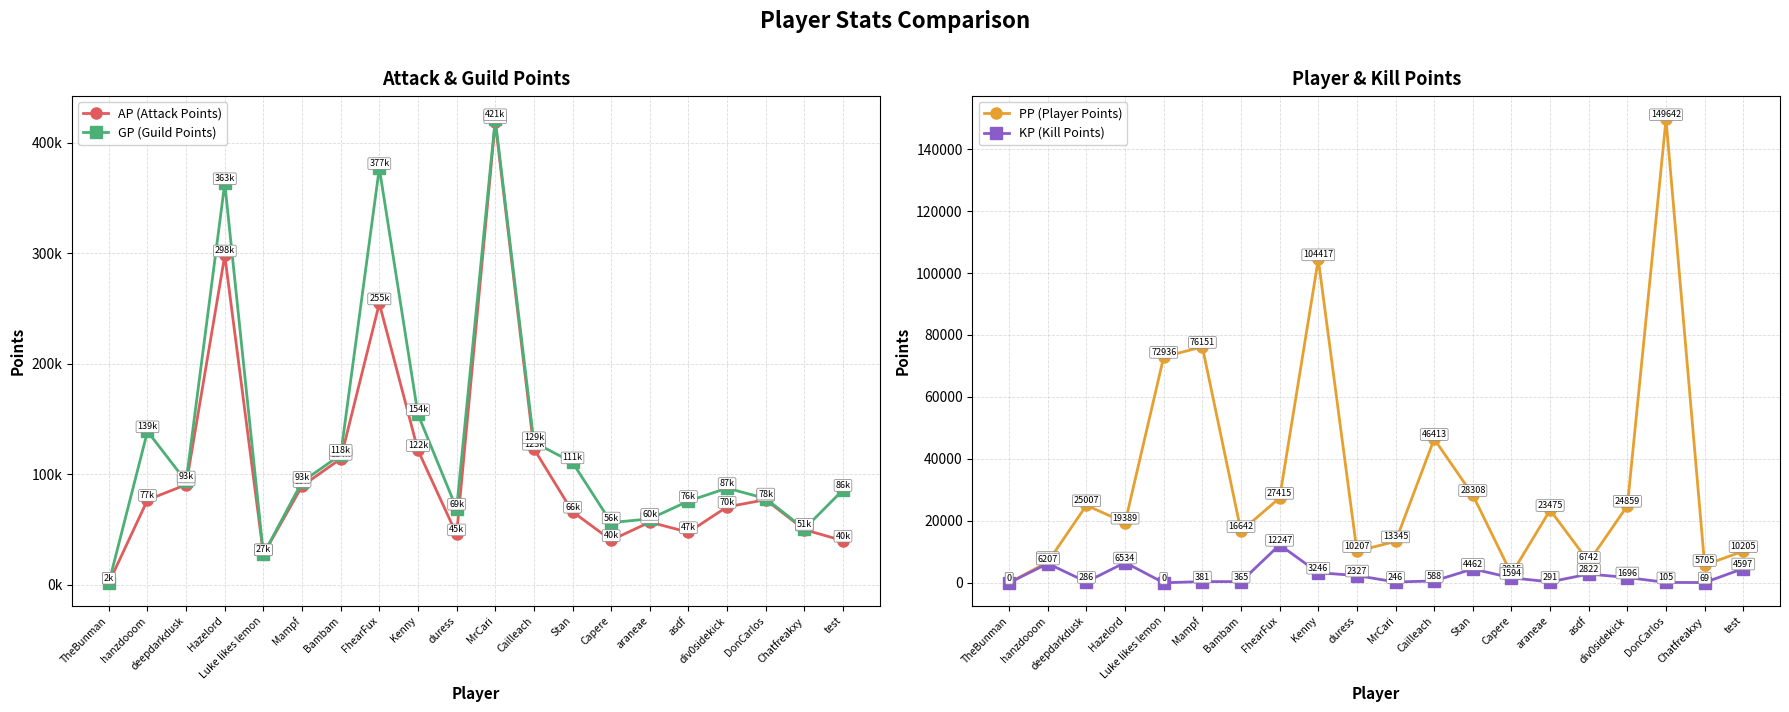

The KP (Kill Points) series shows 1715.9 at test. True or false?

False